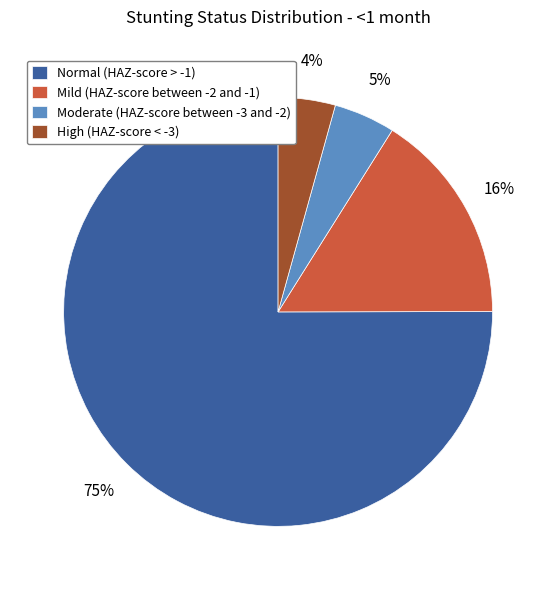

Between High (HAZ-score < -3) and Normal (HAZ-score > -1), which is larger?

Normal (HAZ-score > -1)